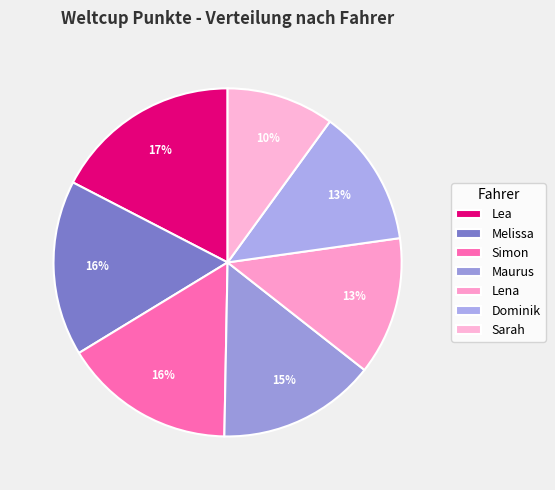

Do Melissa and Simon together represent more than half of the pie?

No